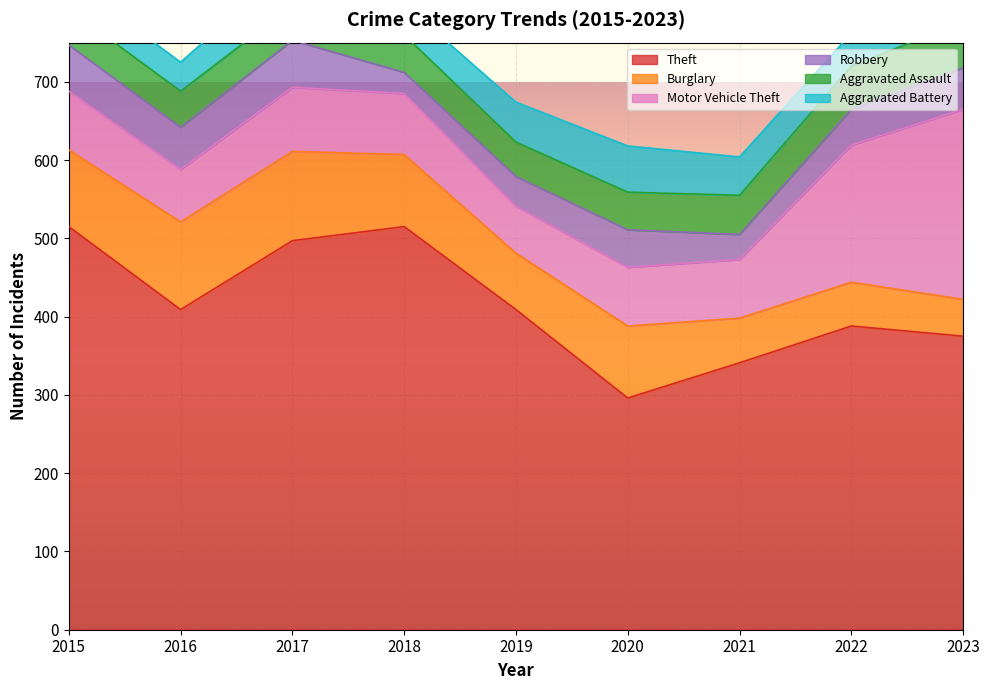

The value of Robbery at 2015 is 31. True or false?

False